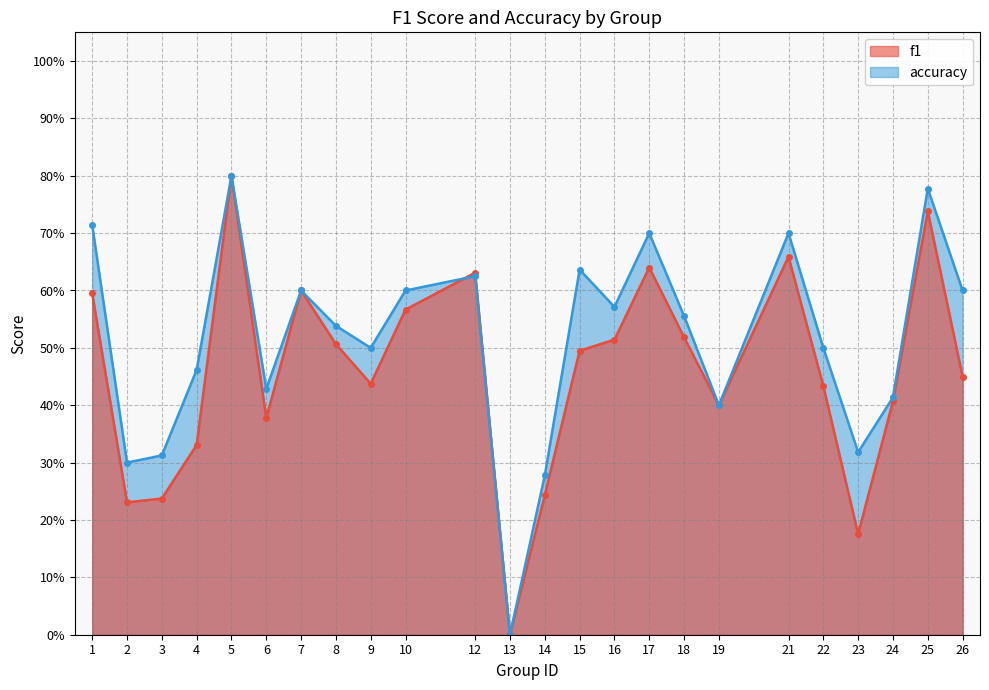

What is the value of the f1 point at the 11th from the left?

0.6